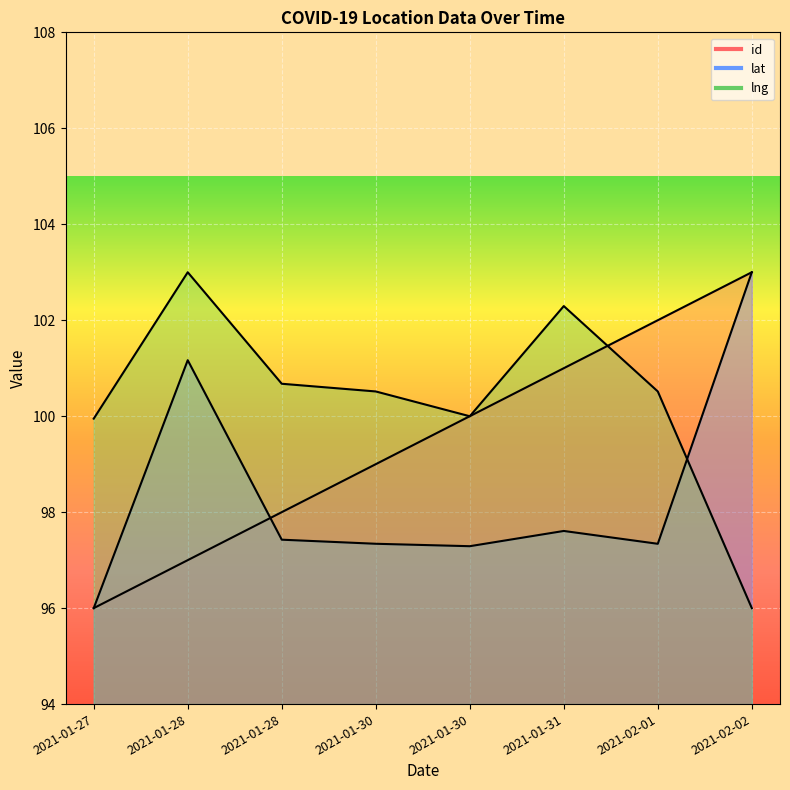

How many interior local valleys does the lat series have?

2